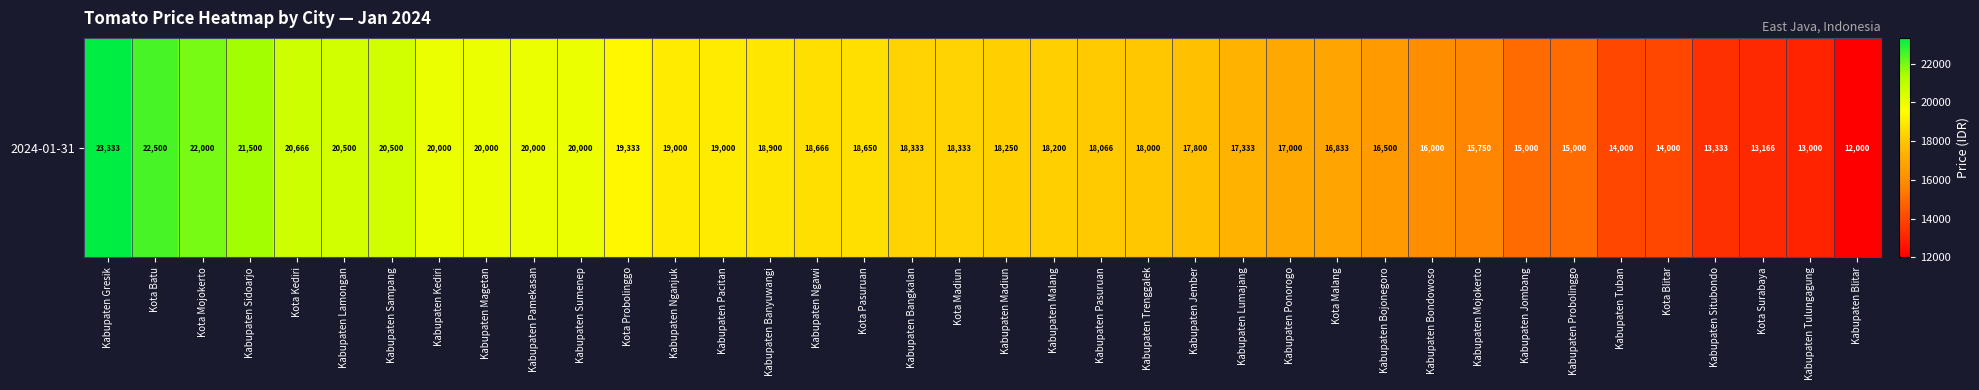

Which label corresponds to the smallest value in the chart?

Kabupaten Blitar